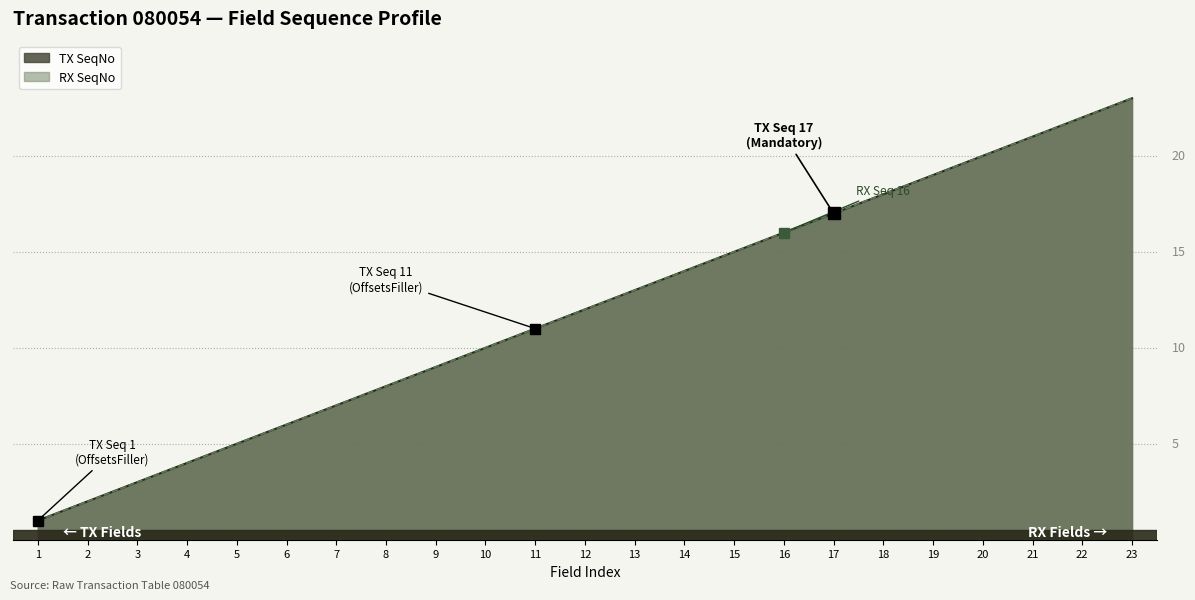

List the labels in order of TX SeqNo value, largest first.

23, 22, 21, 20, 19, 18, 17, 16, 15, 14, 13, 12, 11, 10, 9, 8, 7, 6, 5, 4, 3, 2, 1